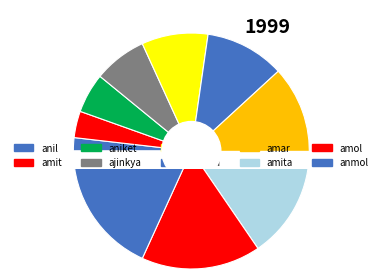

What is the smallest slice in the pie chart?

anil